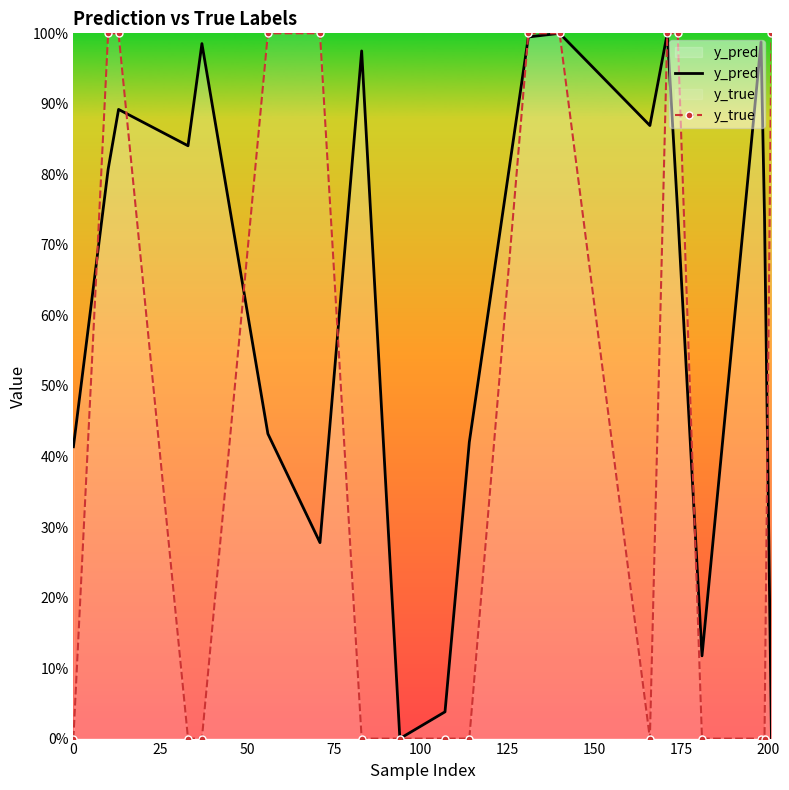

Reading right to left, list all the values displayed in this chart.

y_pred: 0.0	0.7	1.0	0.1	0.7	1.0	0.9	1.0	1.0	0.4	0.0	0.0	1.0	0.3	0.4	1.0	0.8	0.9	0.8	0.4
y_true: 1.0	0.0	0.0	0.0	1.0	1.0	0.0	1.0	1.0	0.0	0.0	0.0	0.0	1.0	1.0	0.0	0.0	1.0	1.0	0.0